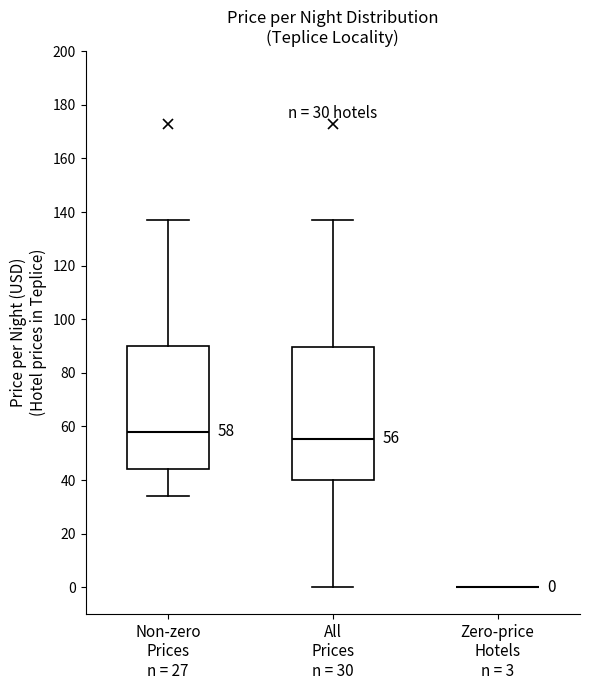

Comparing the boxes themselves (not the whiskers), which one is the tallest?

All Prices n = 30